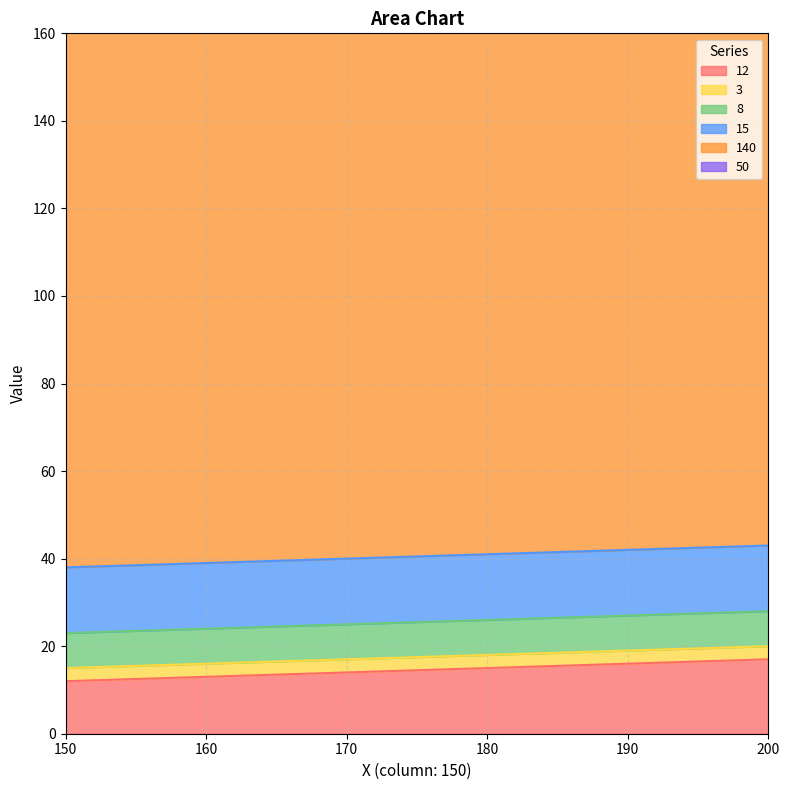

What value does the 140 series have at 150?

140